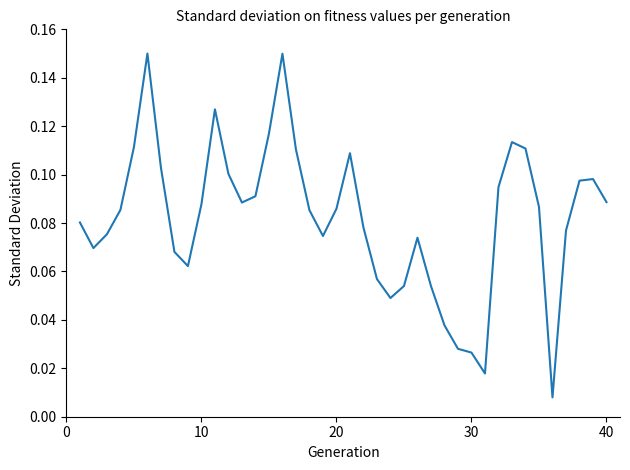

Does the chart have visible grid lines?

No